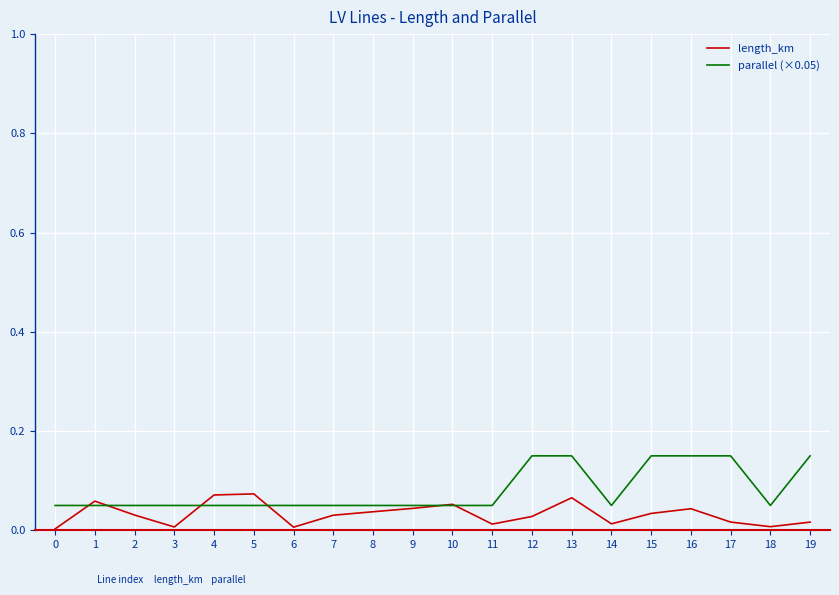

What are all the series names shown in the legend?

length_km, parallel (×0.05)